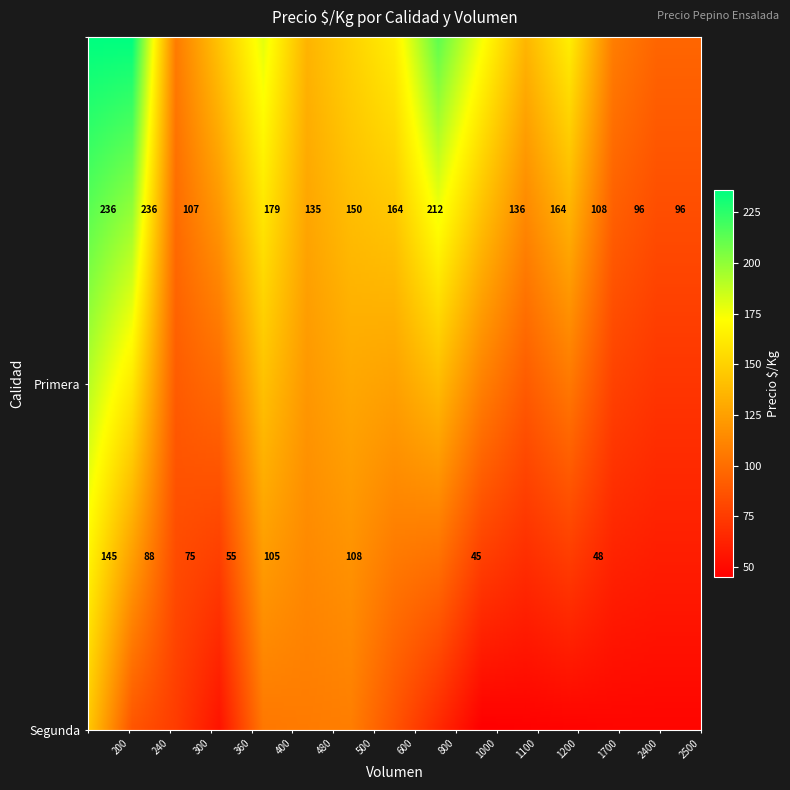

Between 500 and 1700, which is larger?

500